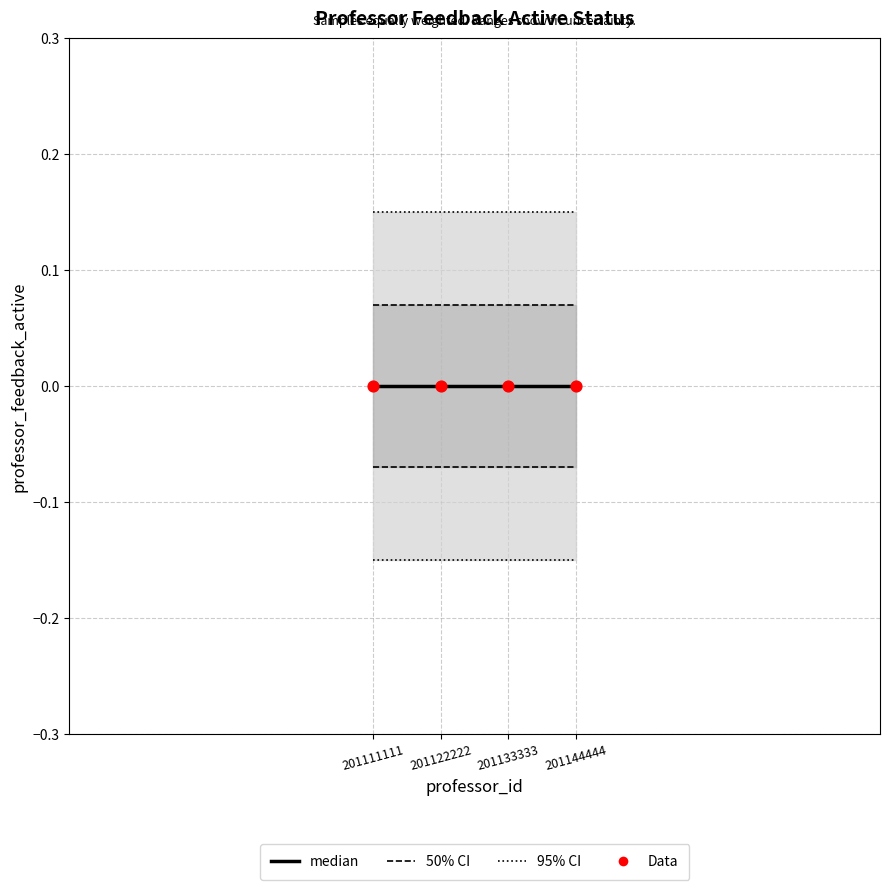

Which series has the largest Y range (max minus min)?

95% CI